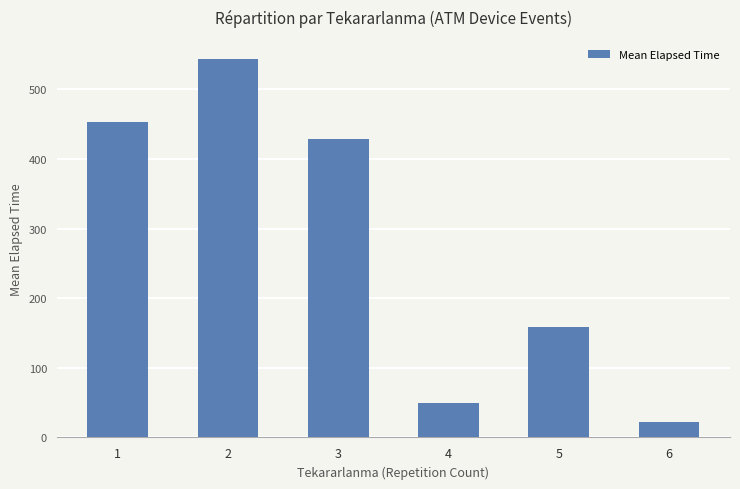

List the labels in order of value, largest first.

2, 1, 3, 5, 4, 6